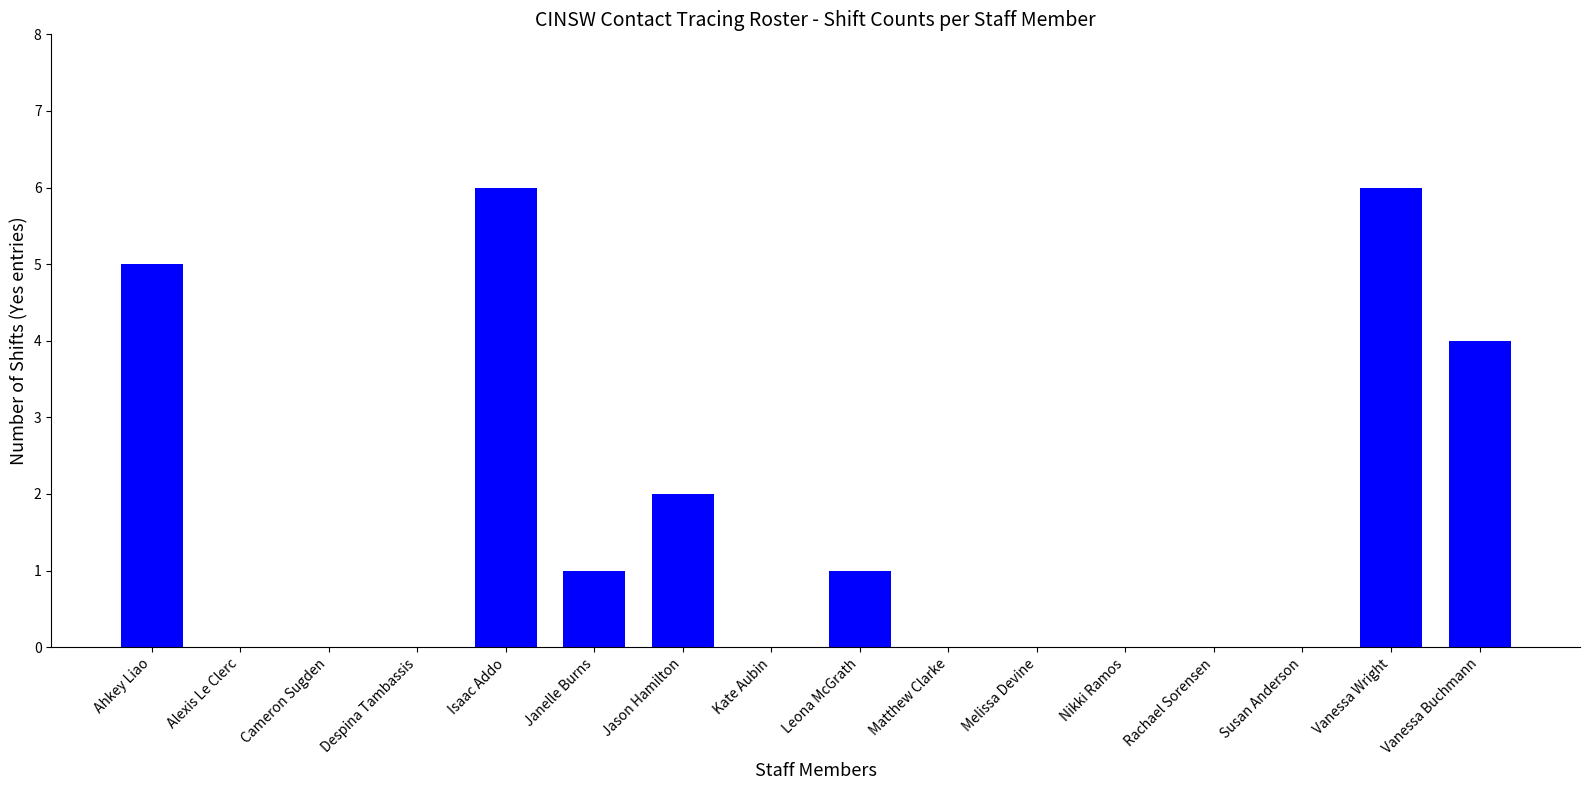

Are the bars horizontal?

No